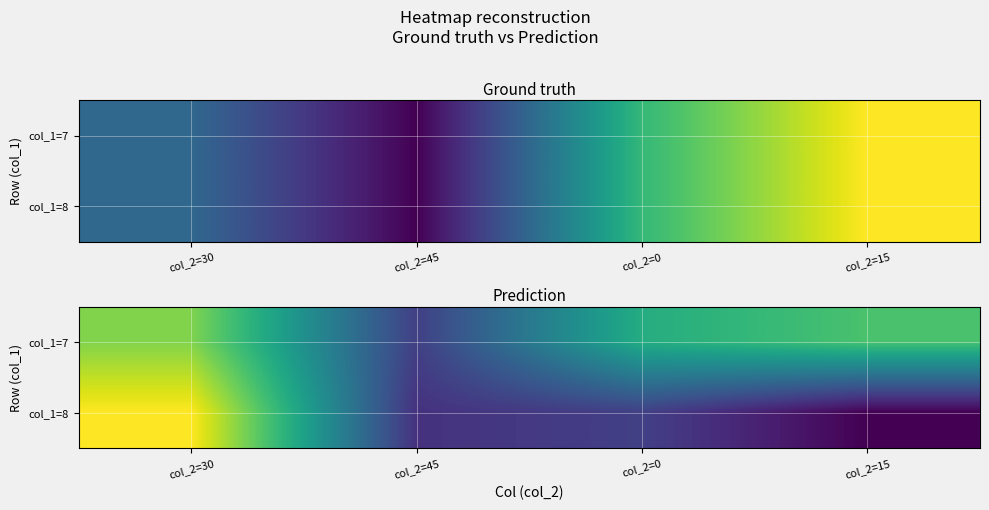

What is the difference between the second highest and second lowest values in the col_1=7 series?

2